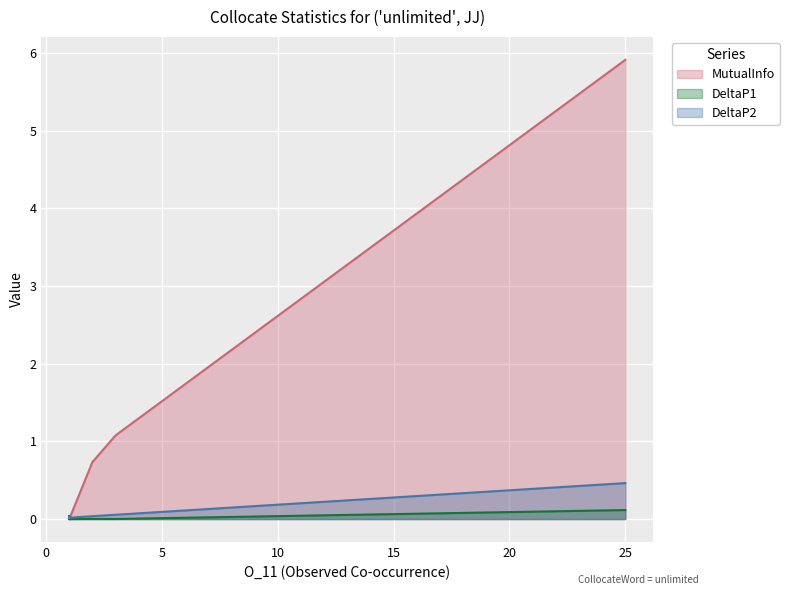

What is the maximum value shown in the chart?

5.9